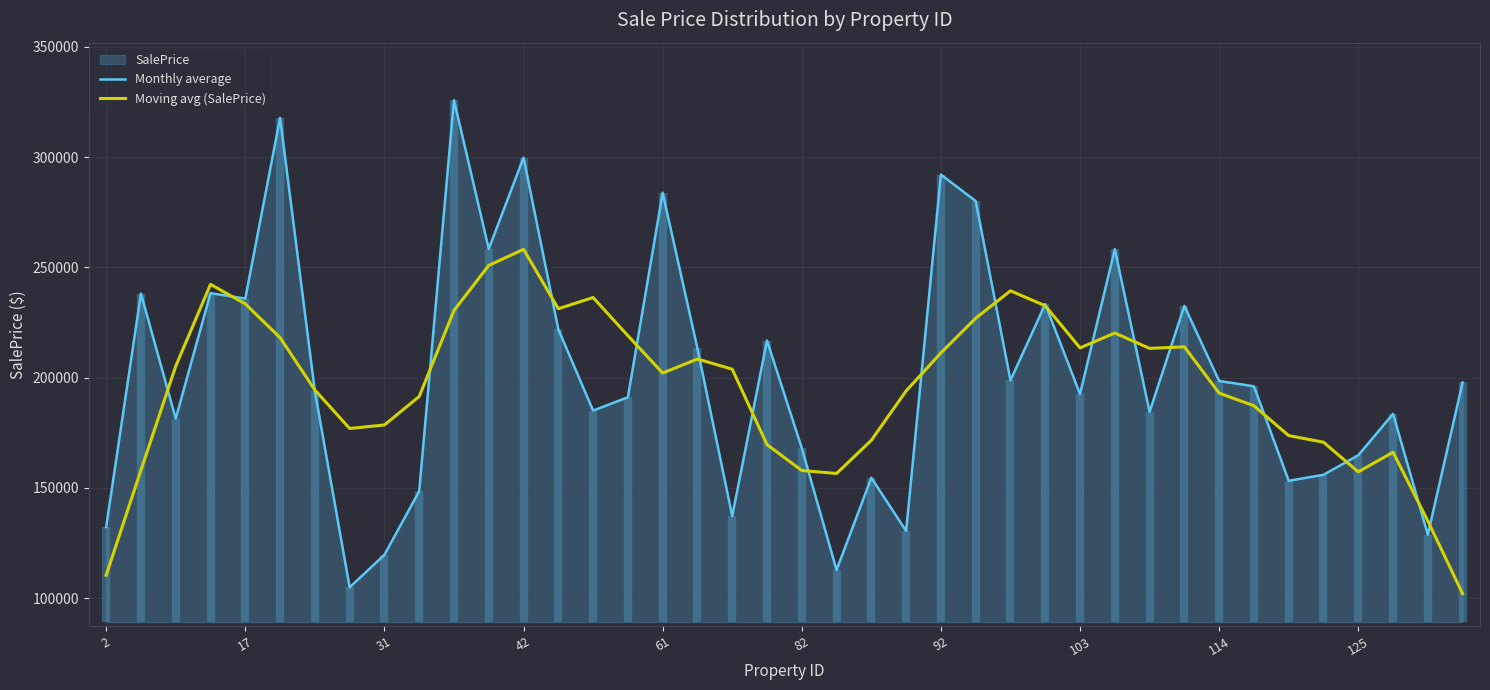

The value of Moving avg (SalePrice) at 92 is 211150.2. True or false?

True